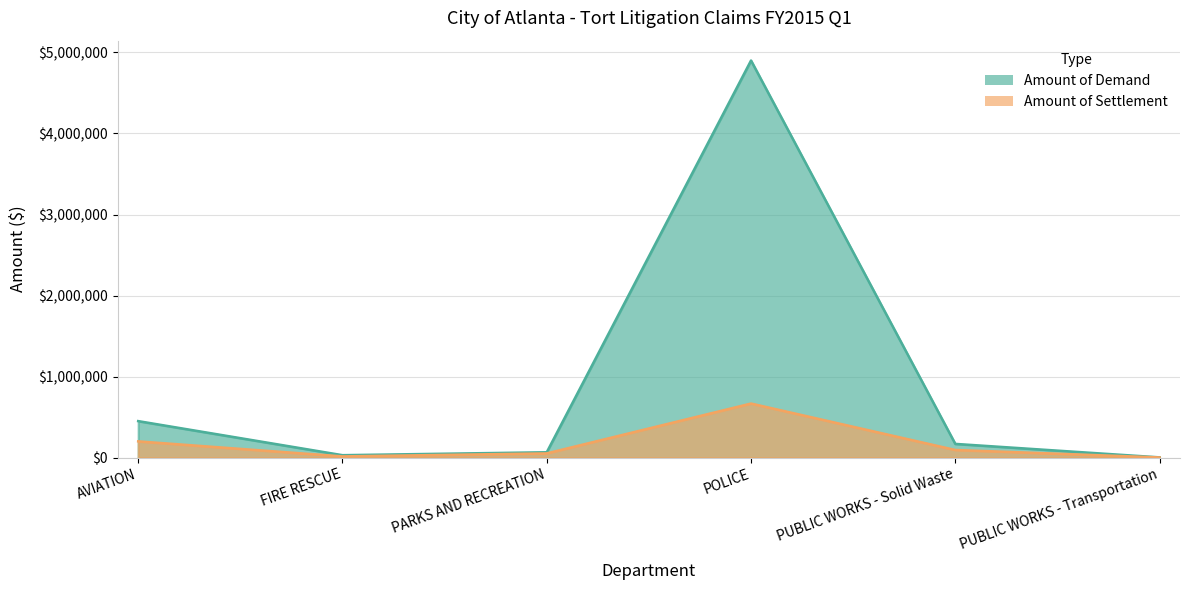

Reading left to right, what are all the values shown in this chart?

Amount of Demand: 450000.0	29486.6	65532.5	4900469.7	168780.4	2533.9
Amount of Settlement: 200000.0	14518.5	51531.1	666770.6	93780.4	1504.1